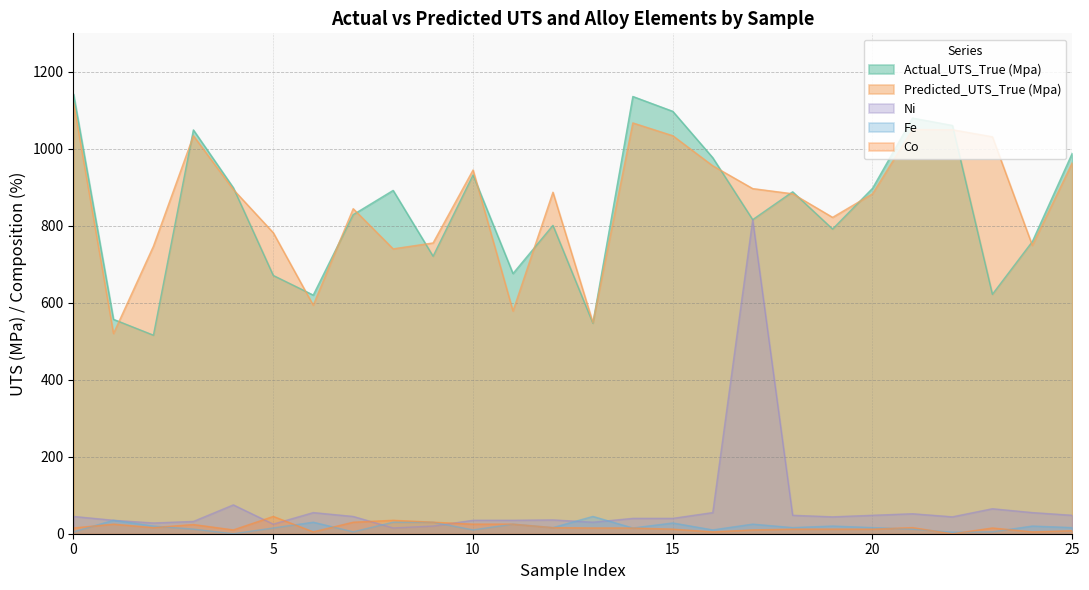

How many lines are shown in the chart?

5